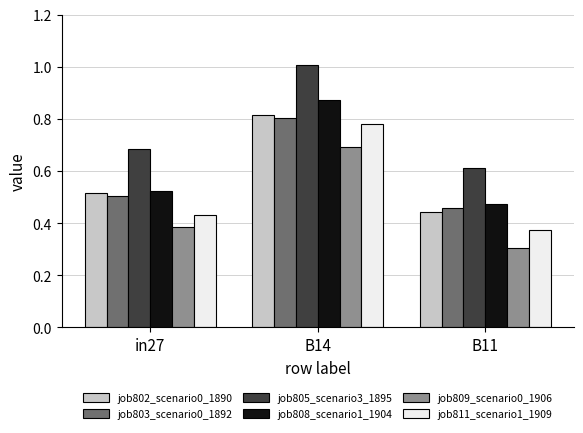

What is the spread (max minus min) of values at B14?

0.3